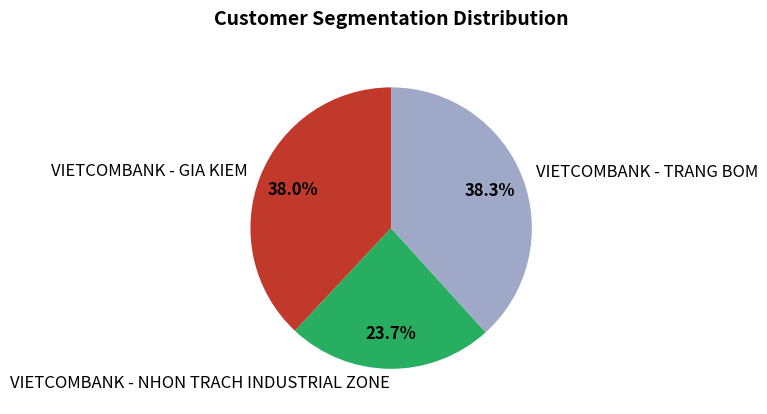

How many slices are in this pie chart?

3